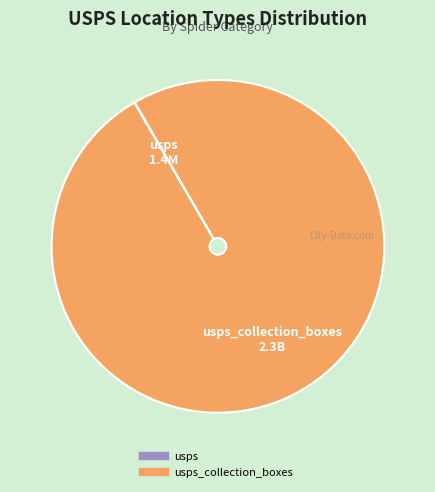

Does any single category account for the majority?

Yes